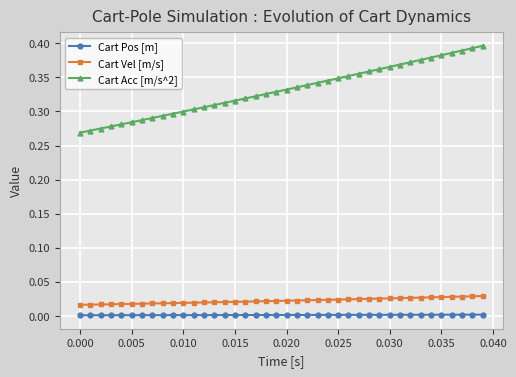

Which series has the largest total across all categories?

Cart Acc [m/s^2]